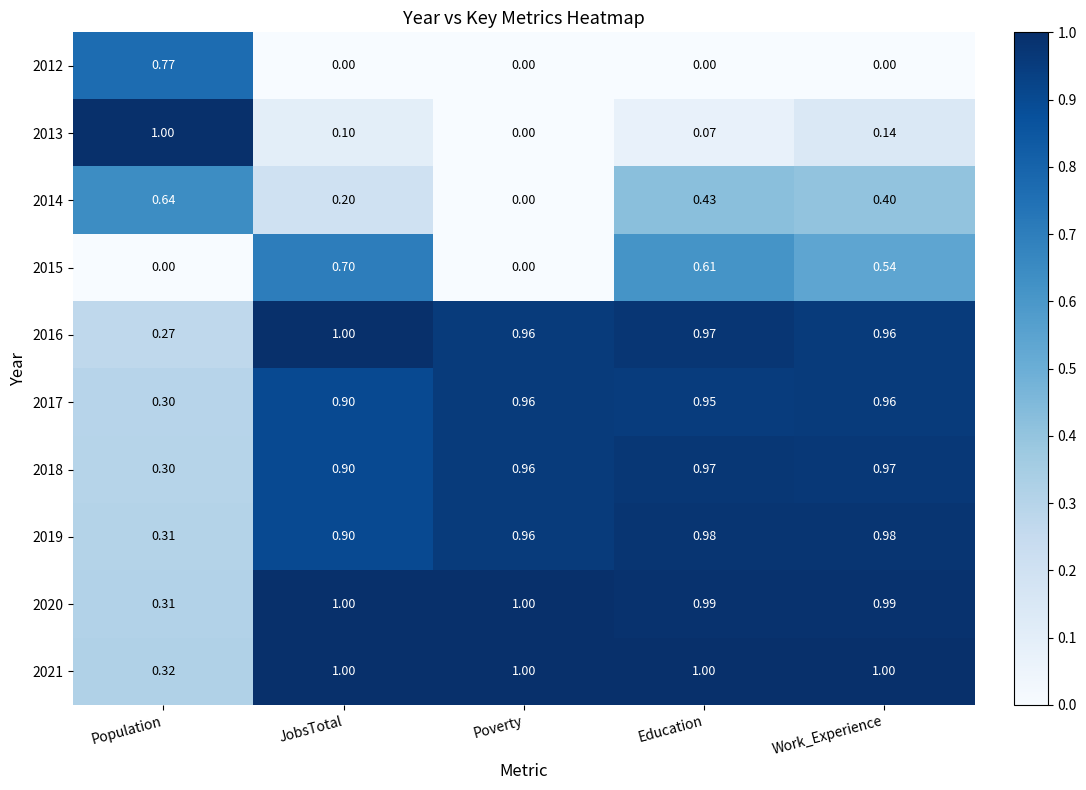

Which series has the widest spread of values?

2013